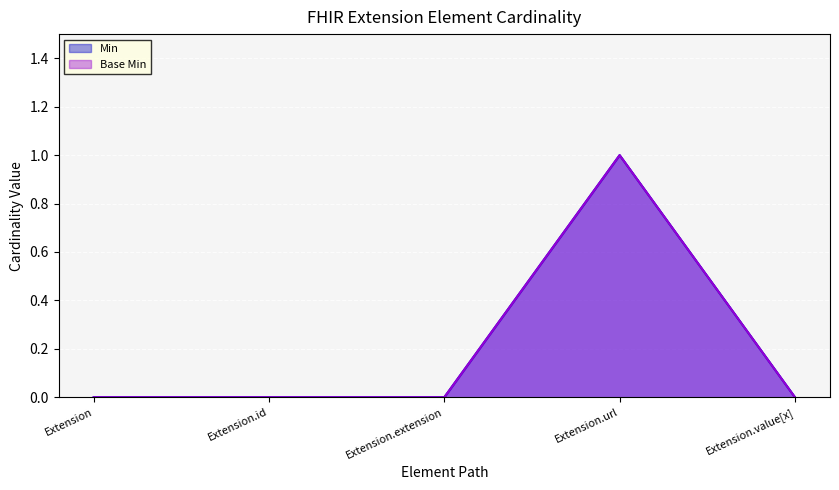

Does the chart display data point markers on the line(s)?

No